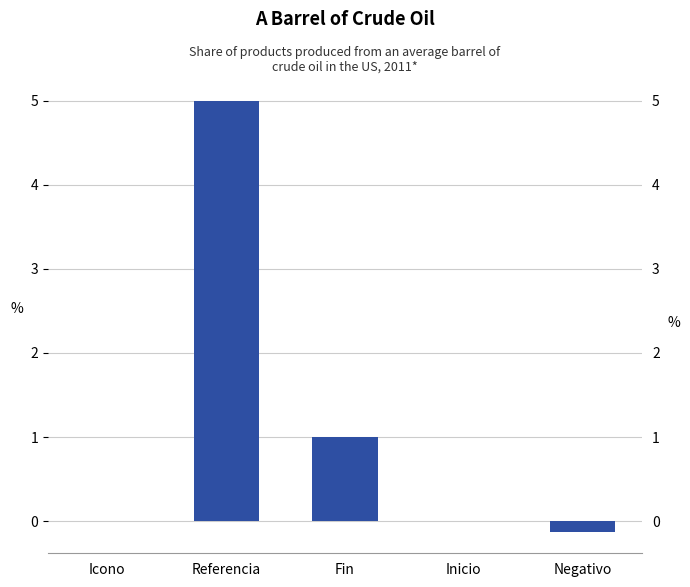

Which category has the lowest value across all series?

Negativo